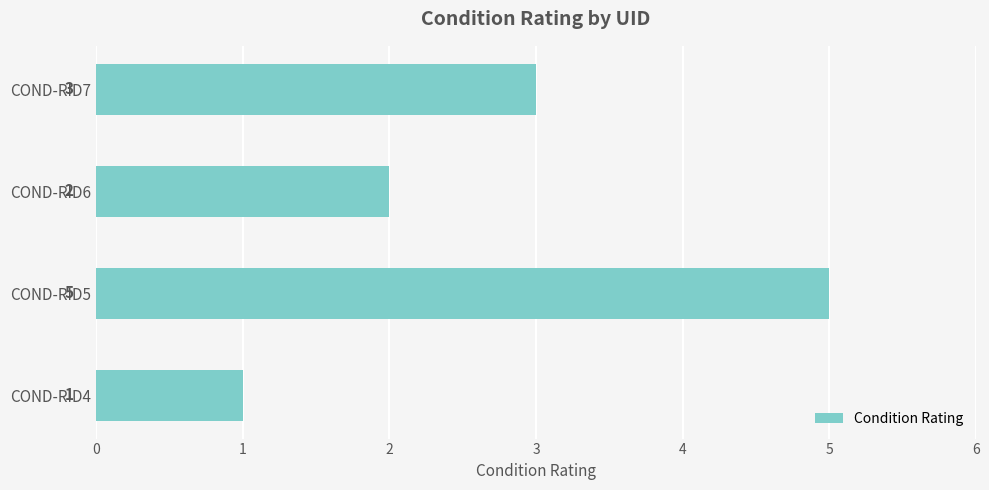

Does the chart contain any negative values?

No